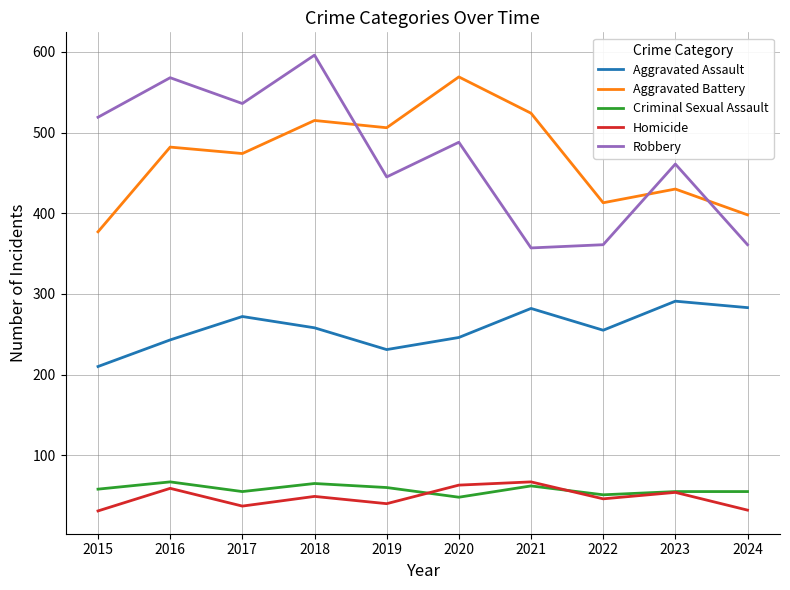

What is the total value across all series at 2019?

1282